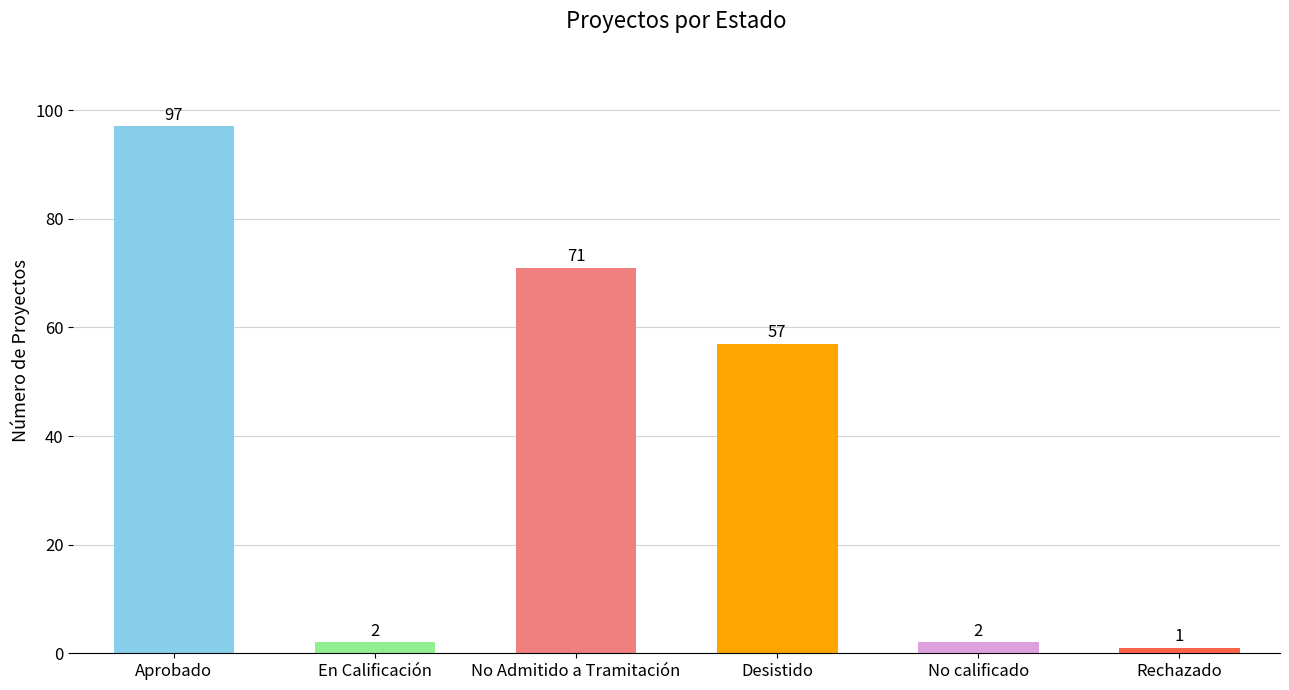

What is the change in value from No Admitido a Tramitación to No calificado?

-69